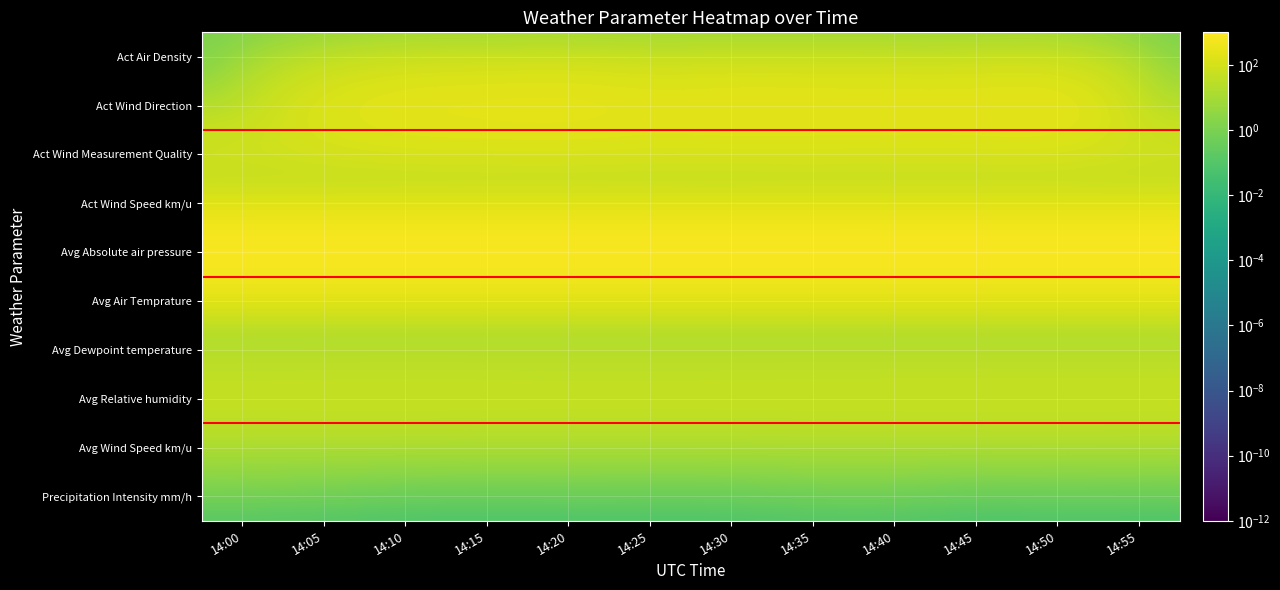

Which has a higher value, 14:55 or 14:50?

14:50